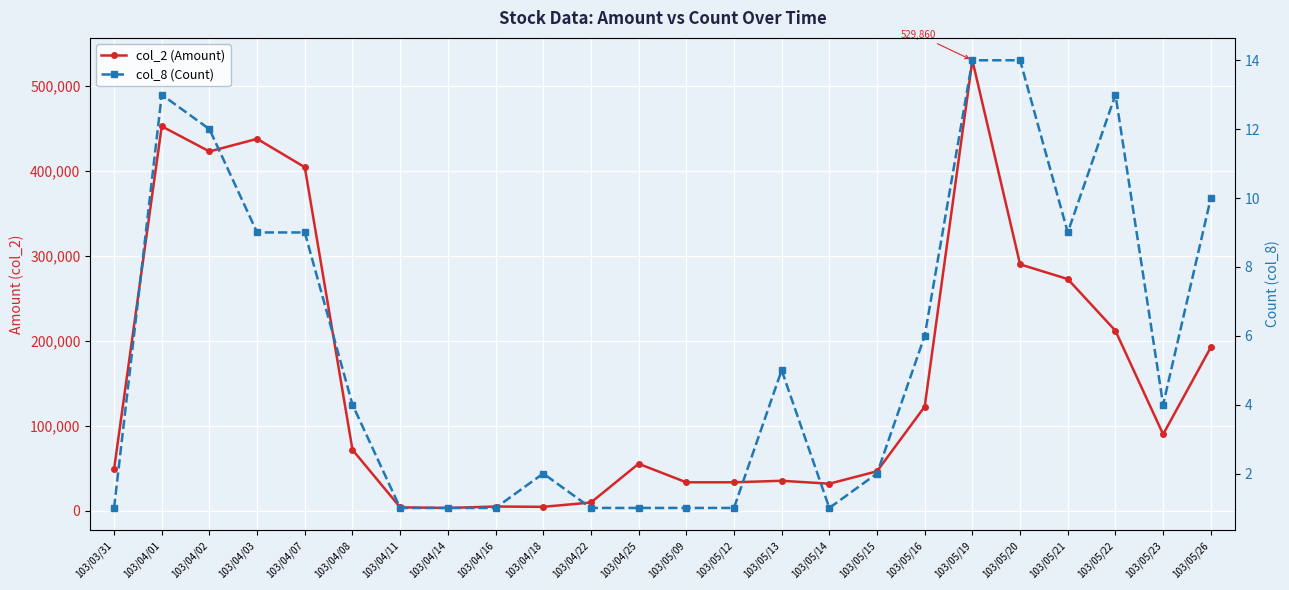

What position from the right is 103/05/09?

12